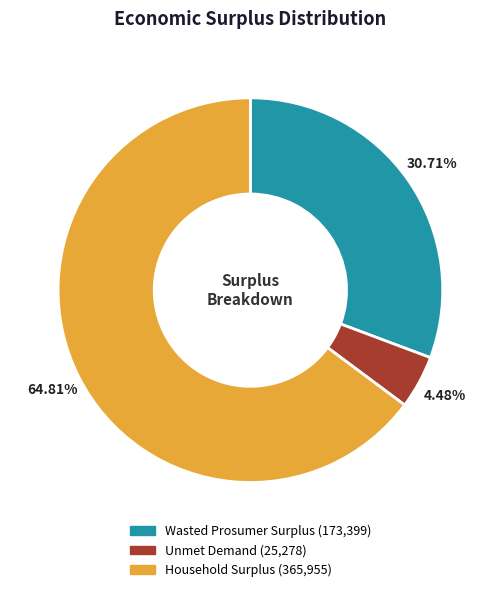

What percentage is the Unmet Demand slice, to the nearest percent?

4%